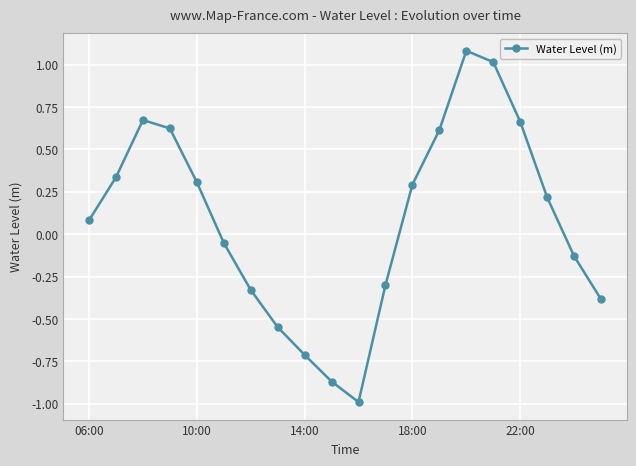

How many lines are shown in the chart?

1